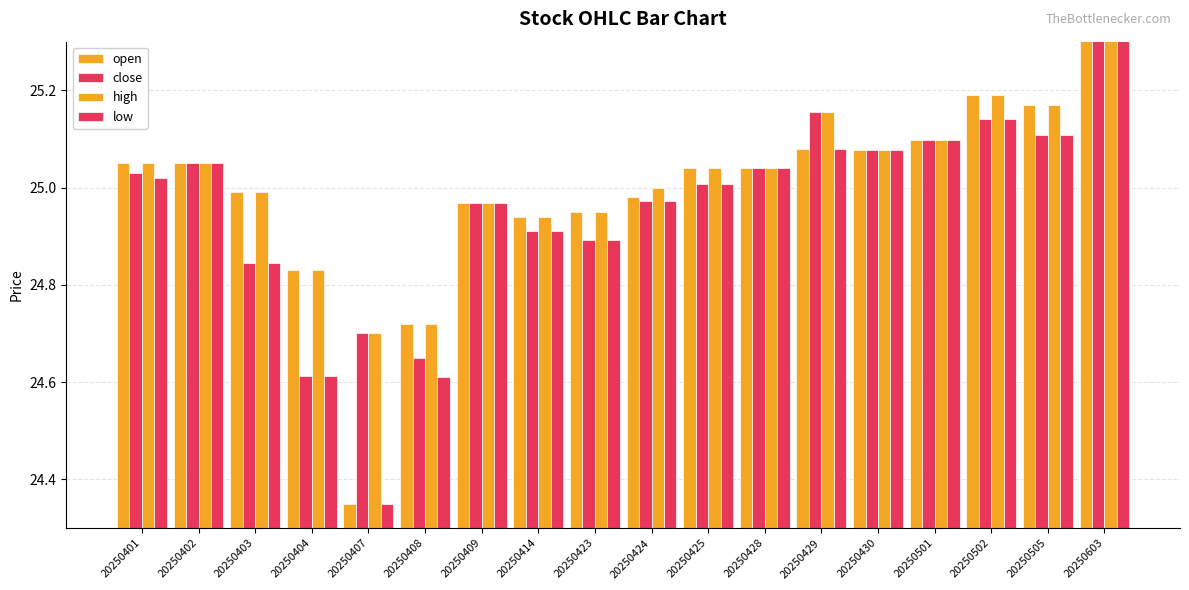

Where does the close series first go above 25?

20250401